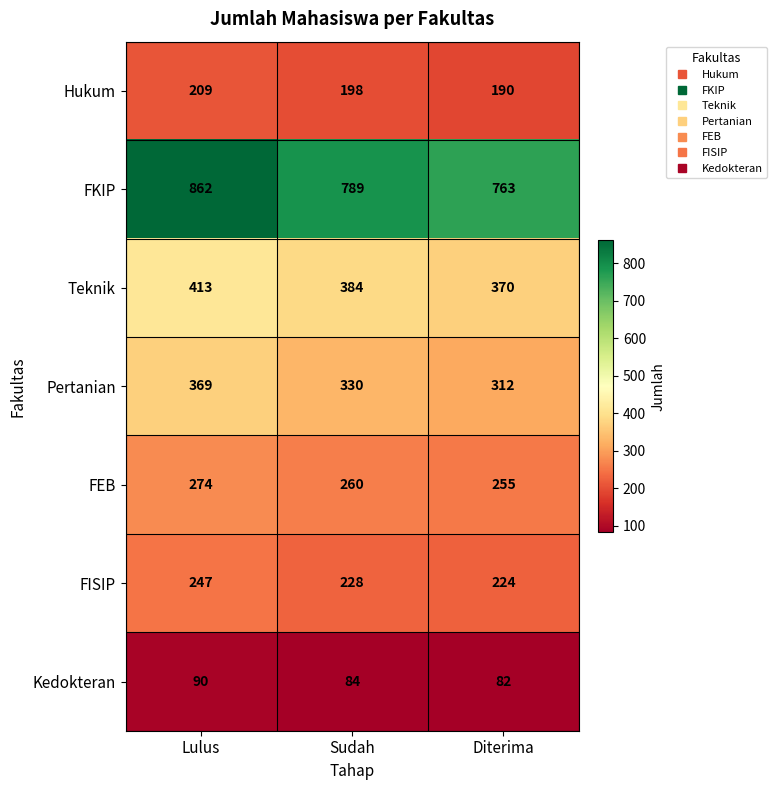

How many Hukum values are between 190 and 209?

3